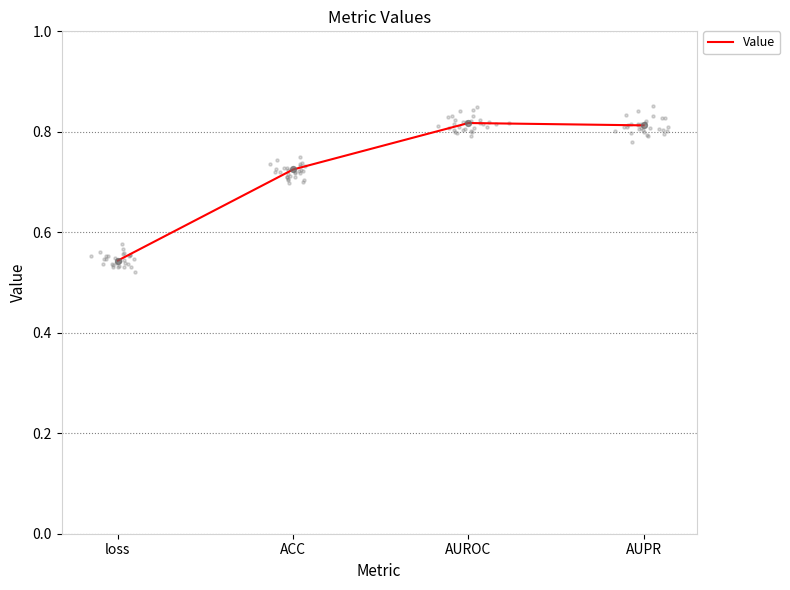

Between loss and ACC, which is larger?

ACC